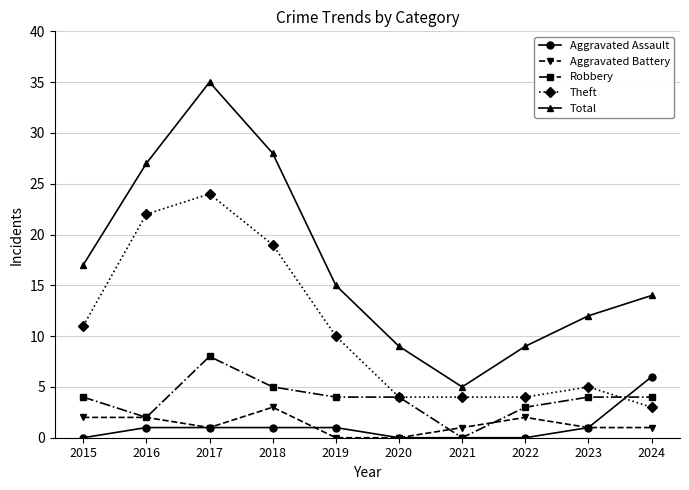

Count the number of data series in this chart.

5